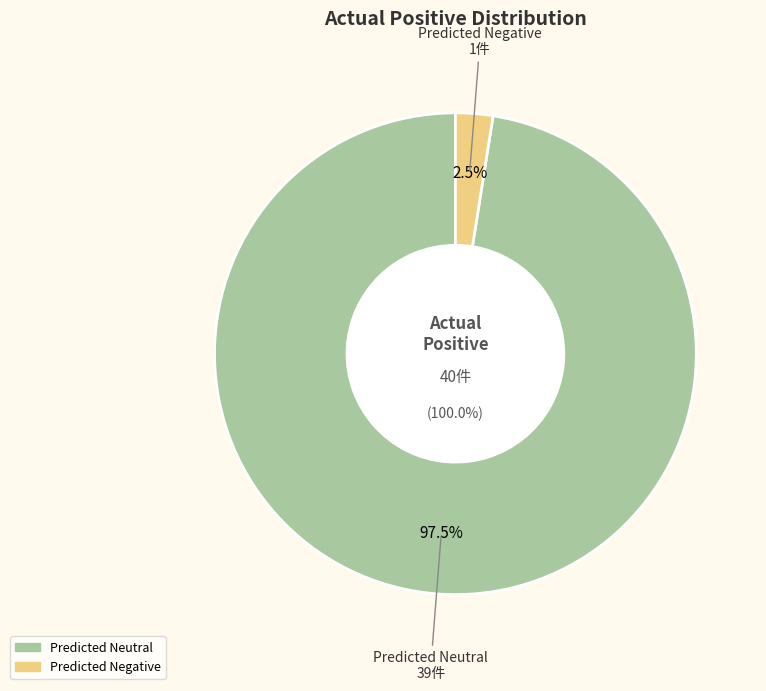

Between Predicted Negative and Predicted Positive, which is larger?

Predicted Negative